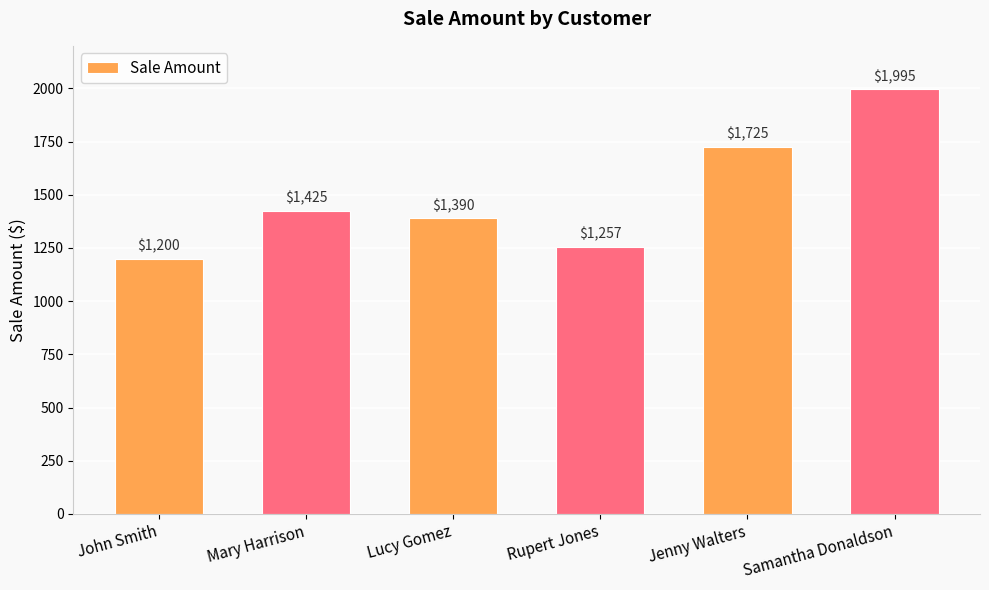

How many bars are there in total?

6